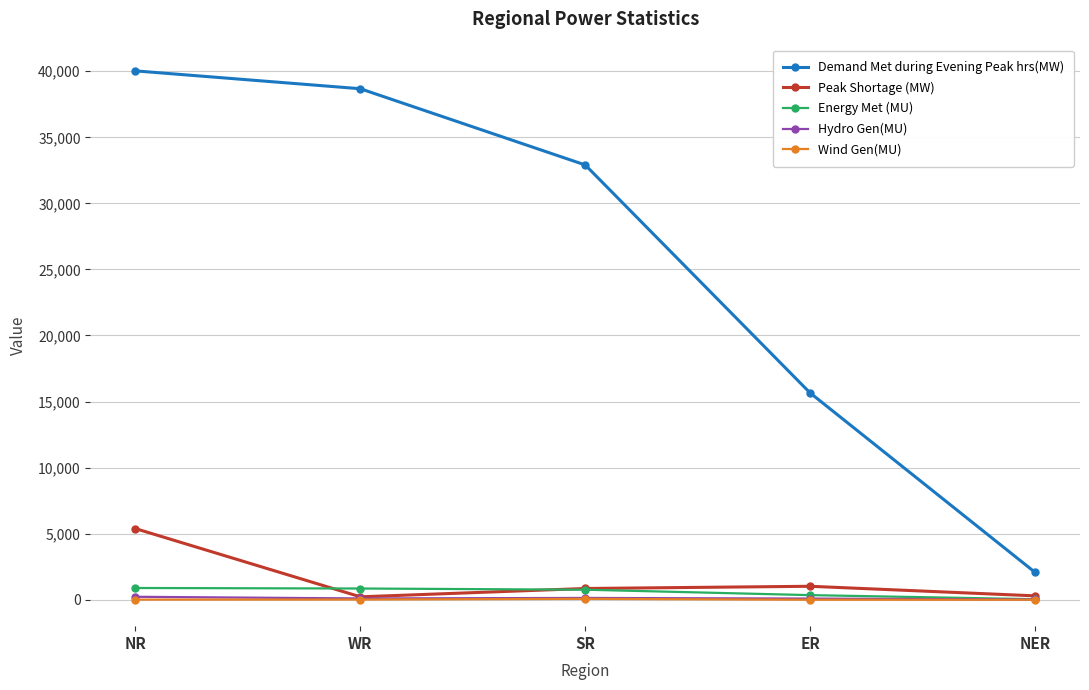

What is the average value of the Wind Gen(MU) series?

19